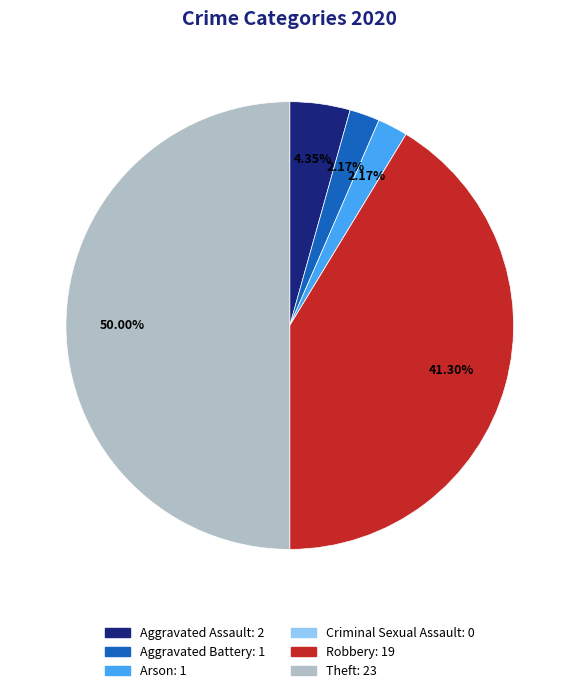

Combined, what portion of the pie is Aggravated Battery and Theft?

52.2%